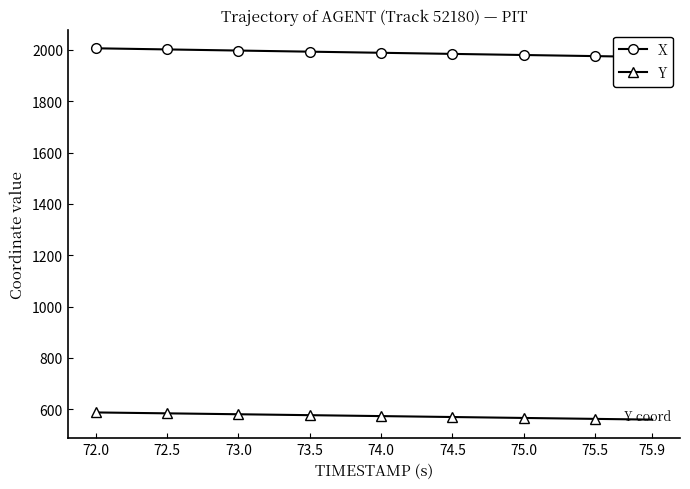

How many values in the Y series are below 574?

20